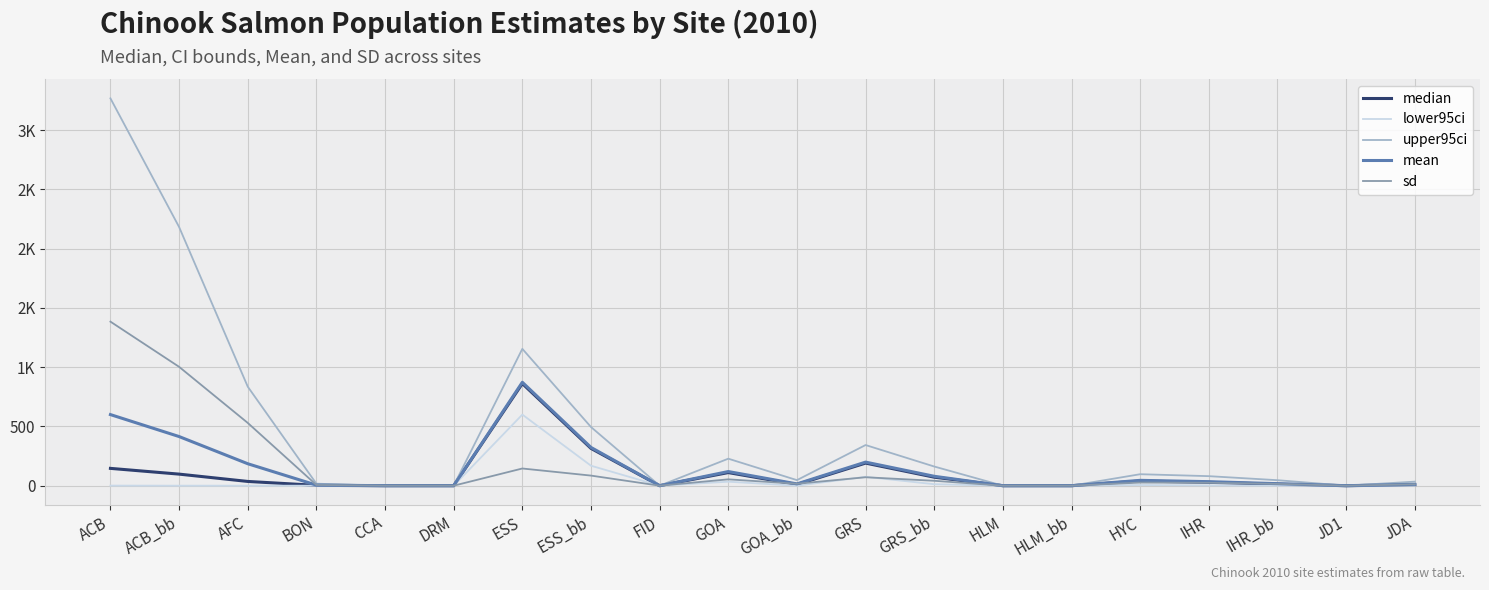

Which category has the lowest value across all series?

CCA